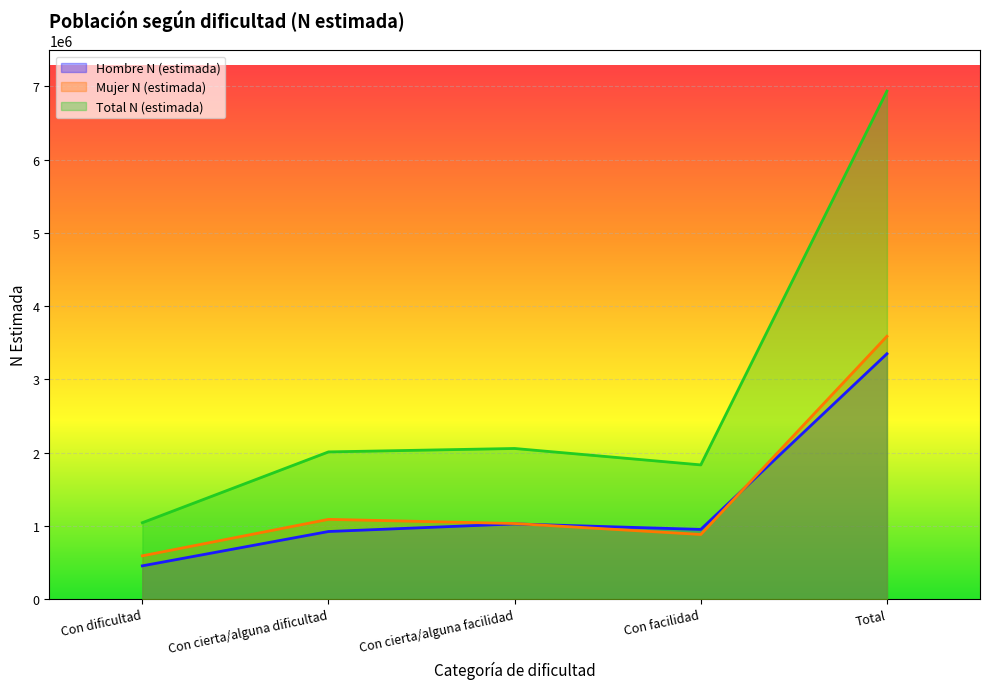

True or false: Mujer N (estimada) has more than 1 points higher than both neighbors.

False